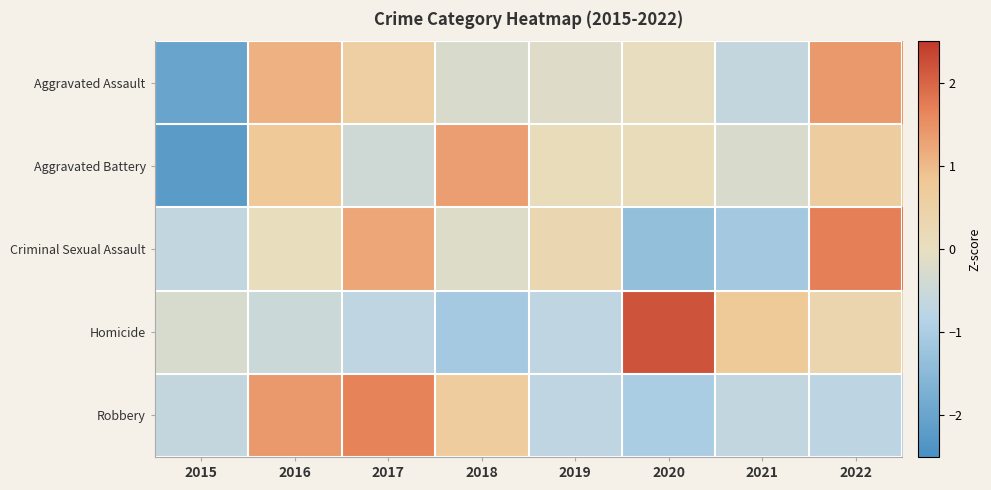

Reading right to left, what are all the values shown in this chart?

Aggravated Assault: 2022=1.4	2021=-0.6	2020=0.0	2019=-0.2	2018=-0.3	2017=0.6	2016=1.1	2015=-2.0
Aggravated Battery: 2022=0.6	2021=-0.3	2020=0.1	2019=0.1	2018=1.3	2017=-0.4	2016=0.8	2015=-2.2
Criminal Sexual Assault: 2022=1.7	2021=-1.1	2020=-1.3	2019=0.3	2018=-0.2	2017=1.2	2016=0.1	2015=-0.6
Homicide: 2022=0.3	2021=0.7	2020=2.2	2019=-0.7	2018=-1.1	2017=-0.7	2016=-0.5	2015=-0.3
Robbery: 2022=-0.7	2021=-0.7	2020=-1.0	2019=-0.7	2018=0.7	2017=1.7	2016=1.4	2015=-0.6